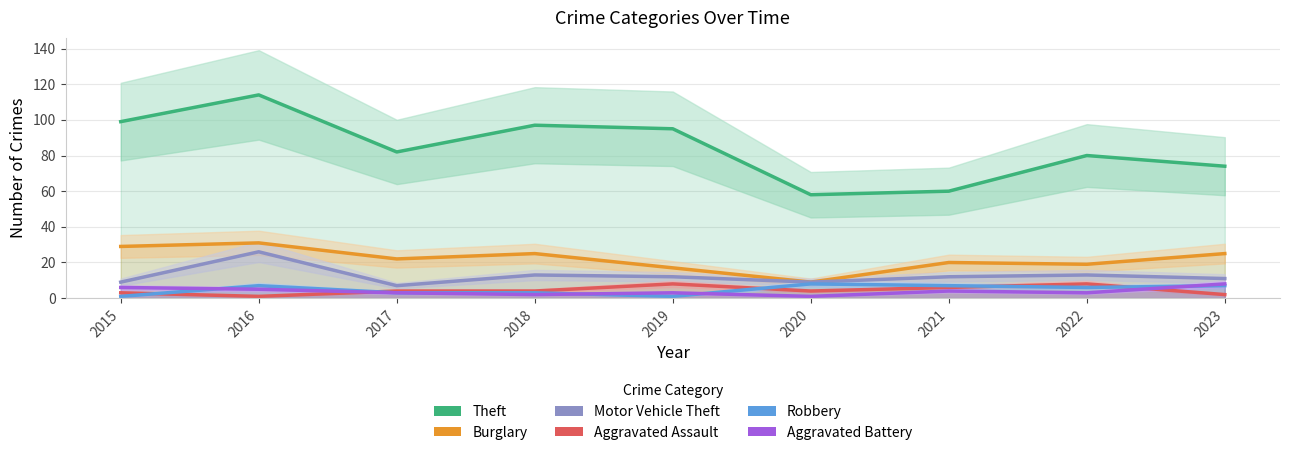

True or false: Motor Vehicle Theft and Robbery cross at least once.

False